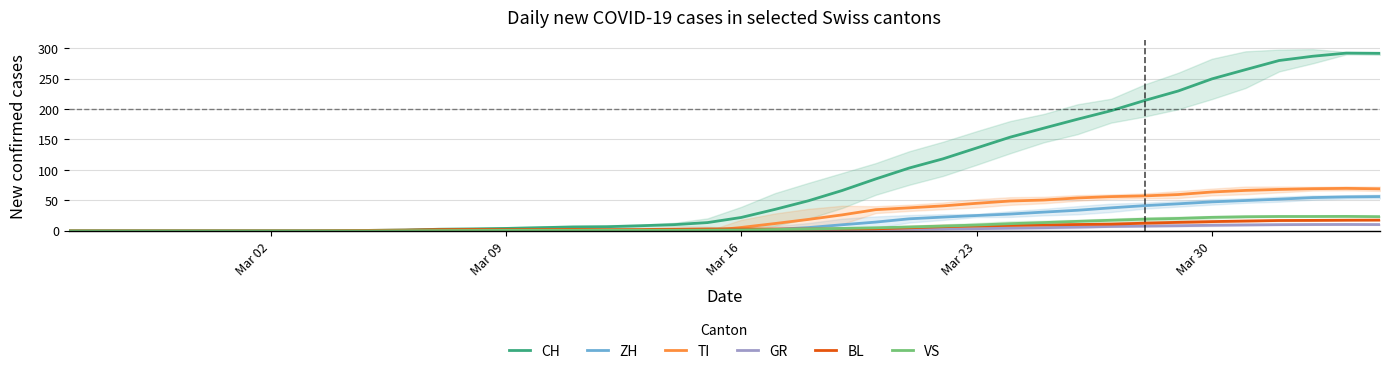

At which label does TI first exceed 5?

Mar 16